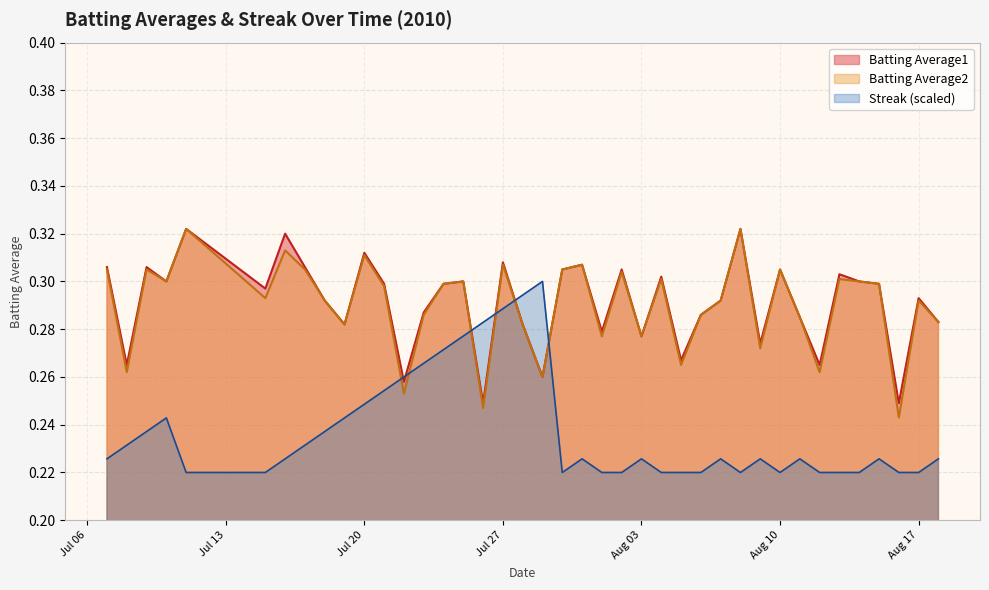

Reading left to right, transcribe all the data shown in this chart.

Batting Average1: 0.3	0.3	0.3	0.3	0.3	0.3	0.3	0.3	0.3	0.3	0.3	0.3	0.3	0.3	0.3	0.3	0.2	0.3	0.3	0.3	0.3	0.3	0.3	0.3	0.3	0.3	0.3	0.3	0.3	0.3	0.3	0.3	0.3	0.3	0.3	0.3	0.3	0.2	0.3	0.3
Batting Average2: 0.3	0.3	0.3	0.3	0.3	0.3	0.3	0.3	0.3	0.3	0.3	0.3	0.3	0.3	0.3	0.3	0.2	0.3	0.3	0.3	0.3	0.3	0.3	0.3	0.3	0.3	0.3	0.3	0.3	0.3	0.3	0.3	0.3	0.3	0.3	0.3	0.3	0.2	0.3	0.3
Streak: 0.2	0.2	0.2	0.2	0.2	0.2	0.2	0.2	0.2	0.2	0.2	0.3	0.3	0.3	0.3	0.3	0.3	0.3	0.3	0.3	0.2	0.2	0.2	0.2	0.2	0.2	0.2	0.2	0.2	0.2	0.2	0.2	0.2	0.2	0.2	0.2	0.2	0.2	0.2	0.2